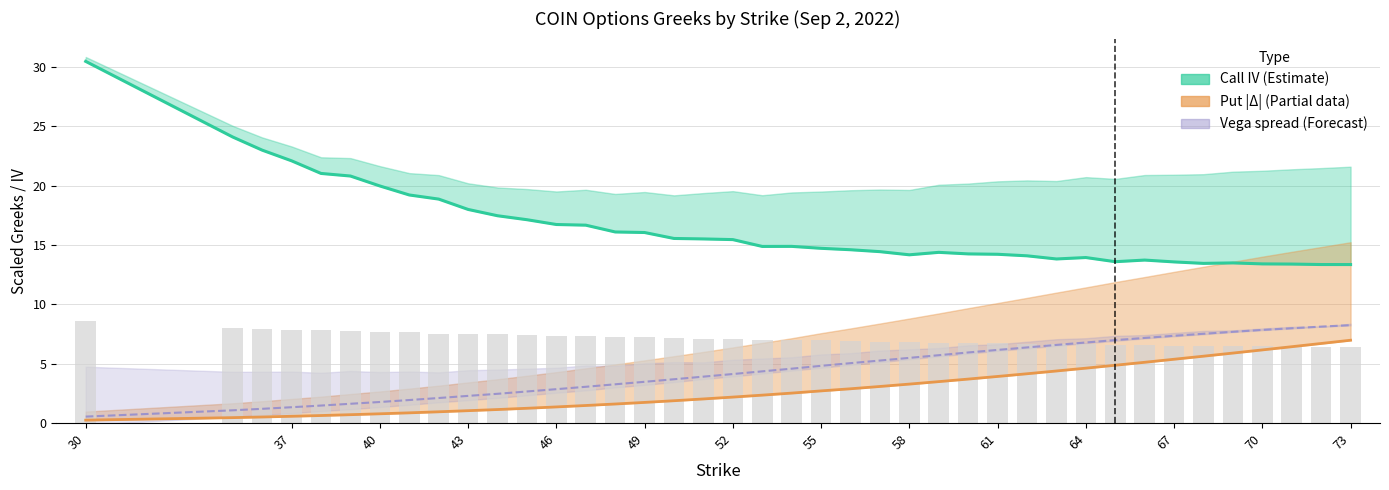

What is the difference between the second highest and second lowest values in the Call IV series?

10.7